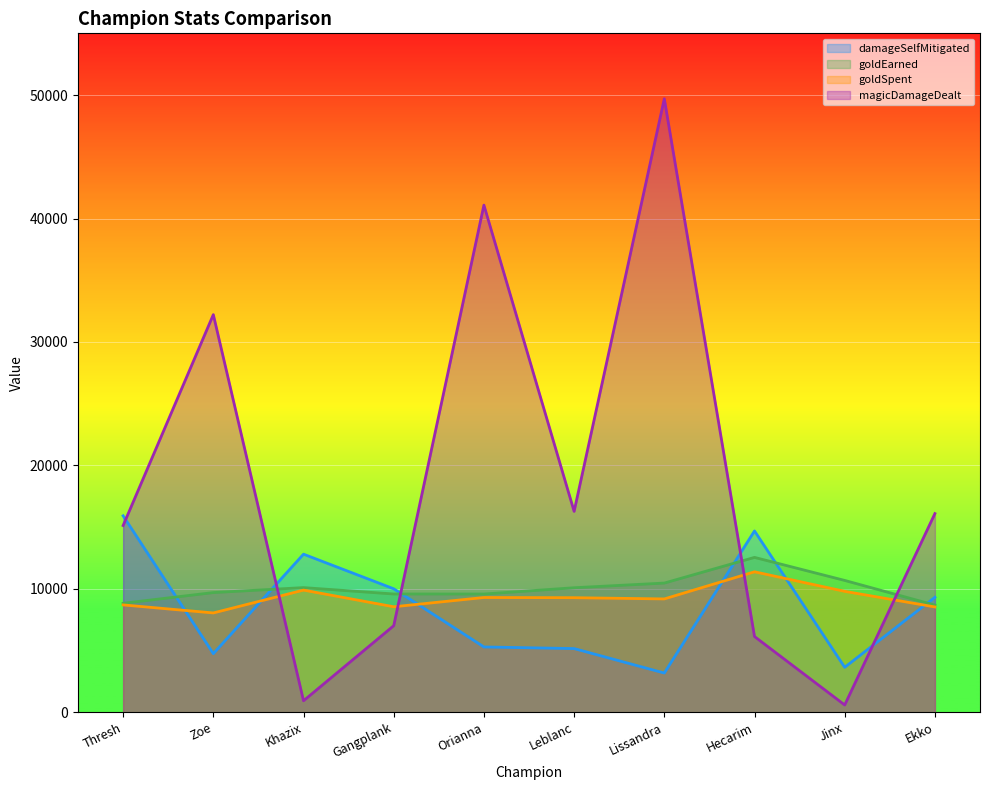

How many lines are shown in the chart?

4